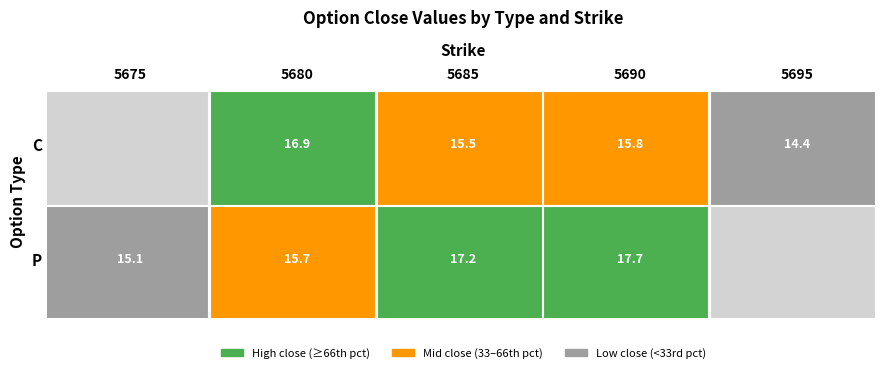

What is the difference between the second highest and second lowest values in the C series?

0.3